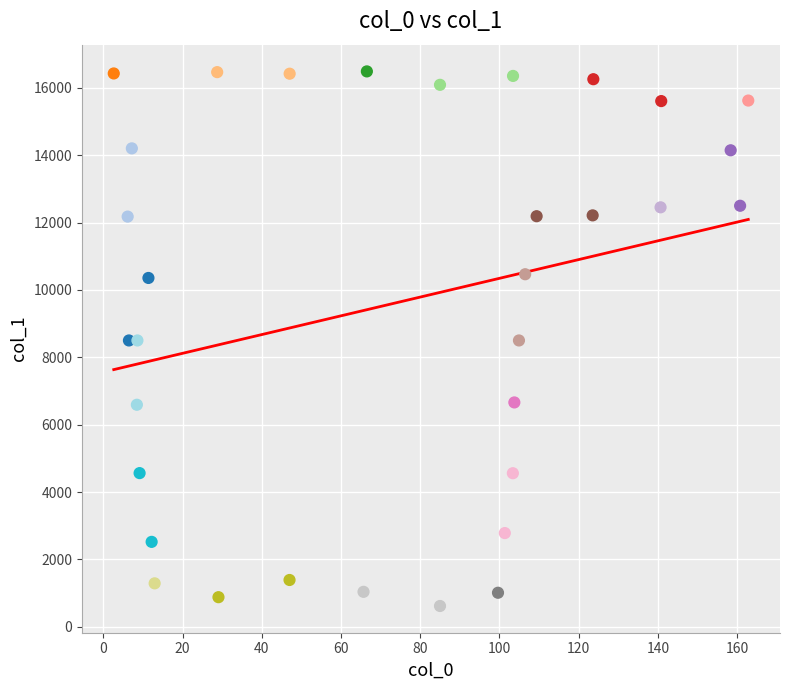

What is the range of Y values (max minus min)?

15872.5